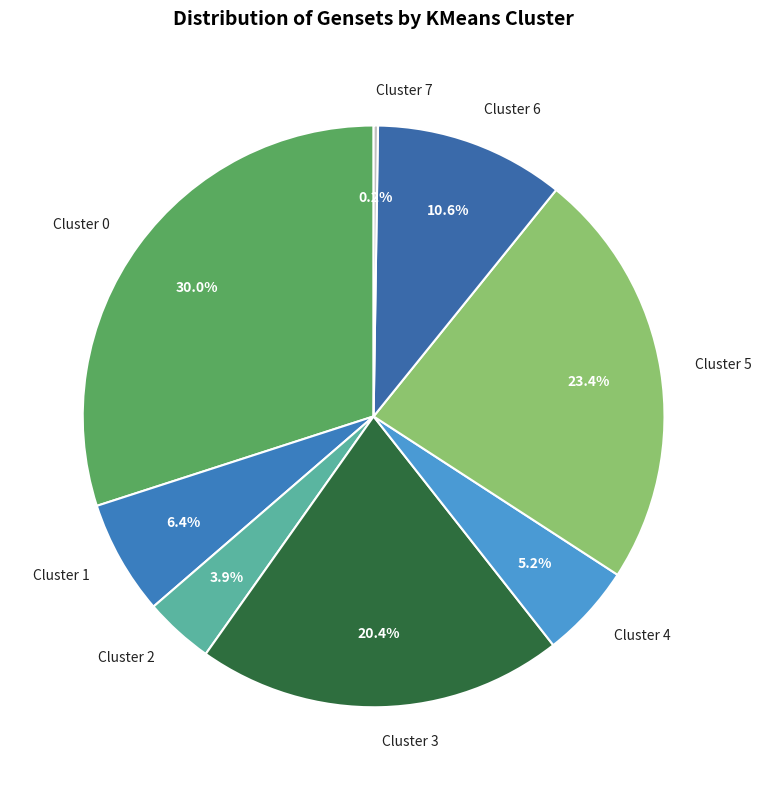

Does Cluster 5 represent more than half of the total?

No